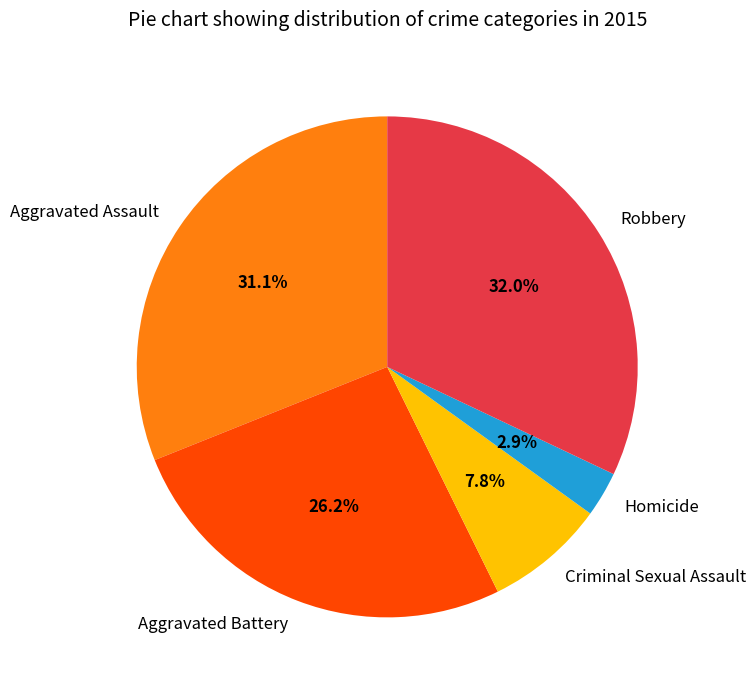

How many segments does this pie chart have?

5